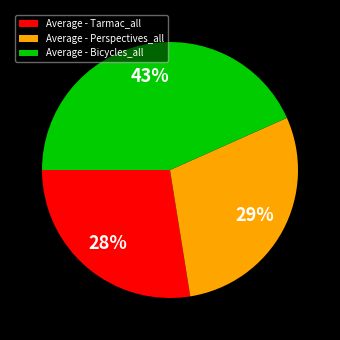

True or false: Average - Bicycles_all accounts for 37% of the total.

False